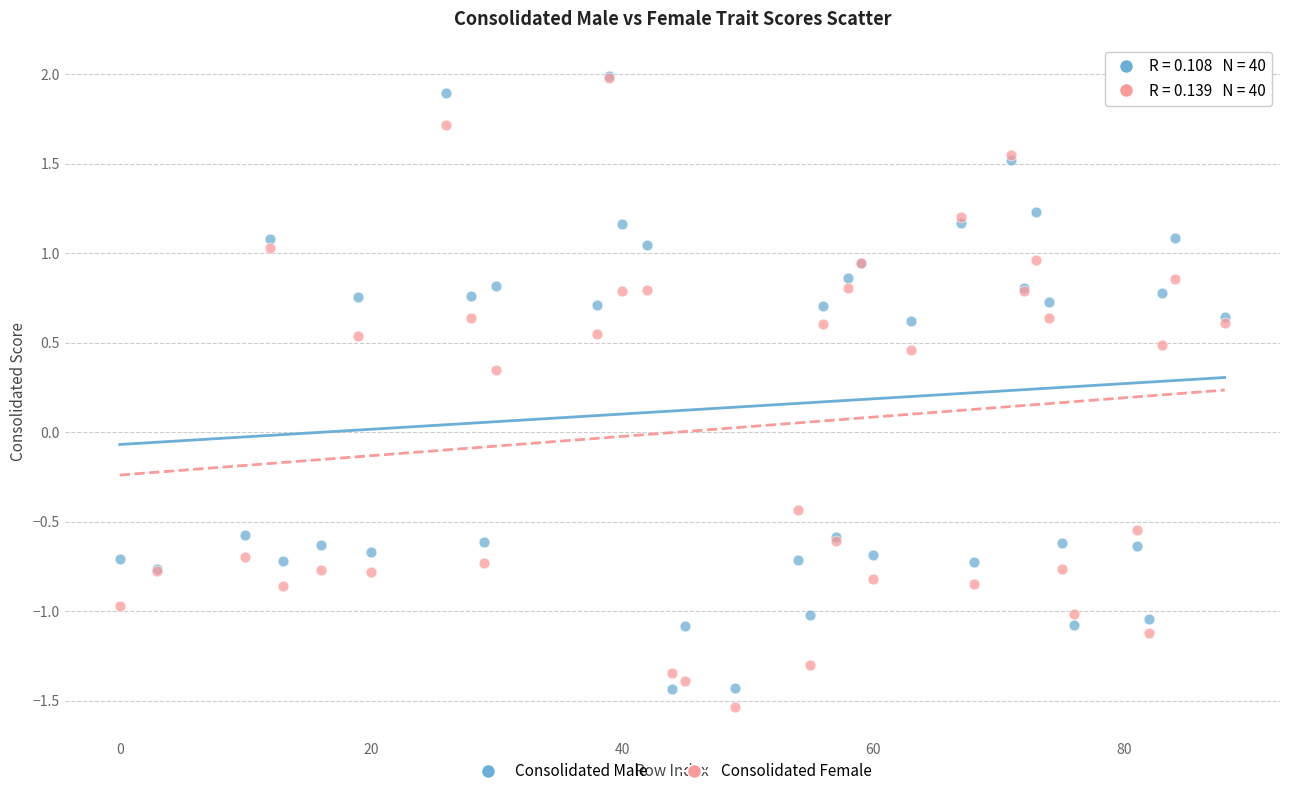

Which series contains the lowest Y value?

Consolidated Female